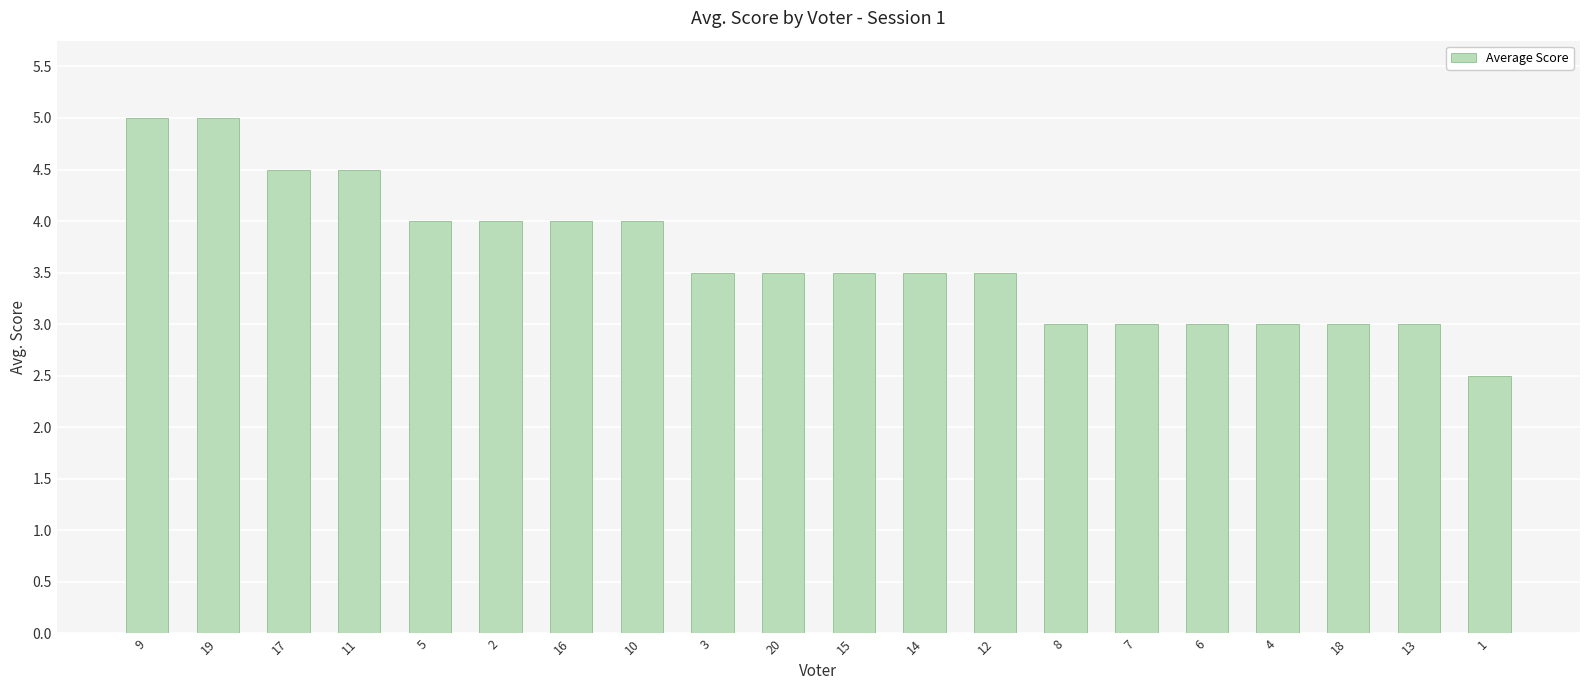

Reading left to right, extract all data points from this chart.

5.0	5.0	4.5	4.5	4.0	4.0	4.0	4.0	3.5	3.5	3.5	3.5	3.5	3.0	3.0	3.0	3.0	3.0	3.0	2.5